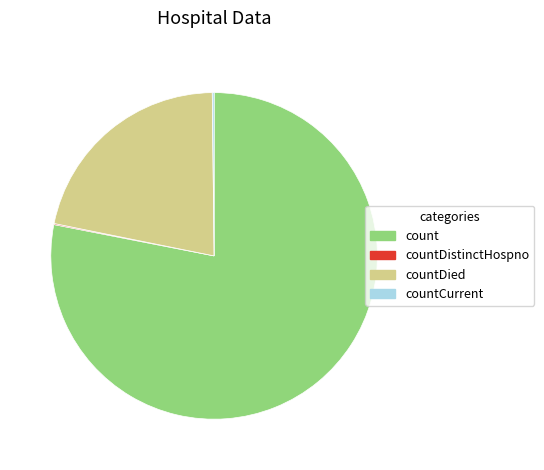

Do countDied and count together represent more than half of the pie?

Yes